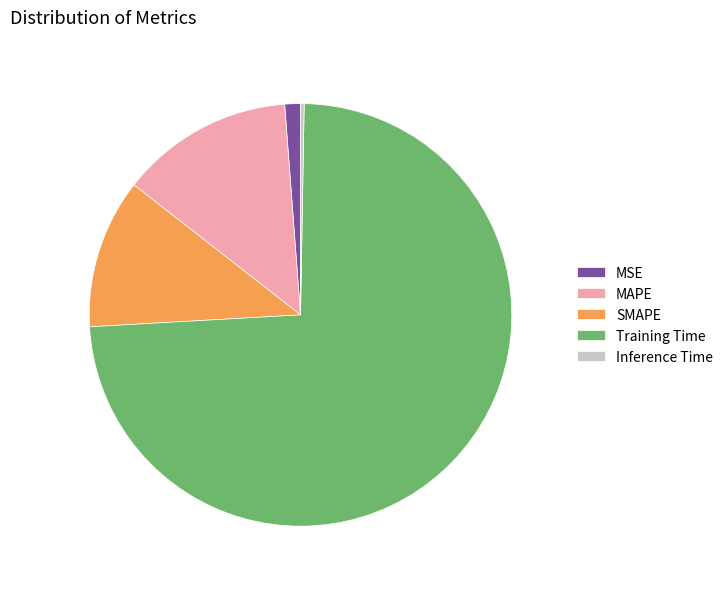

Between SMAPE and MAPE, which is larger?

MAPE